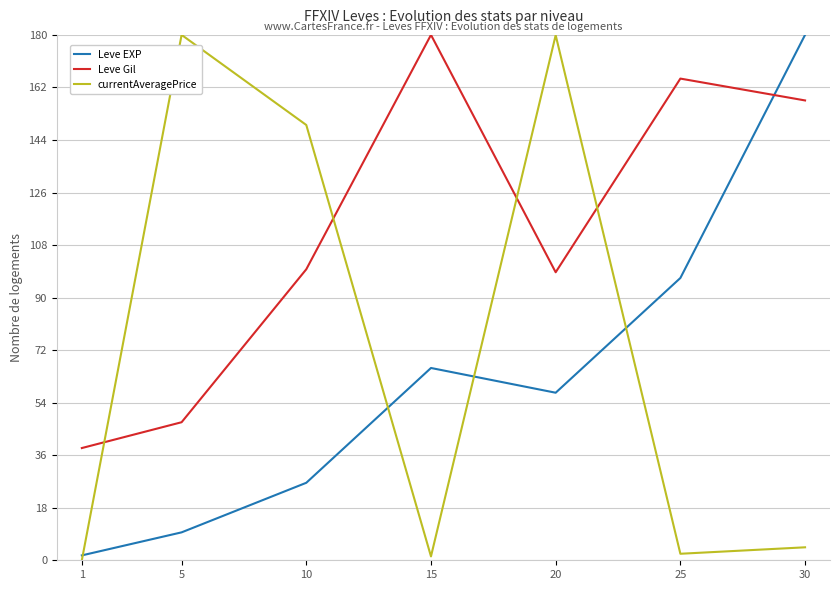

At which label is currentAveragePrice closest to 90?

10